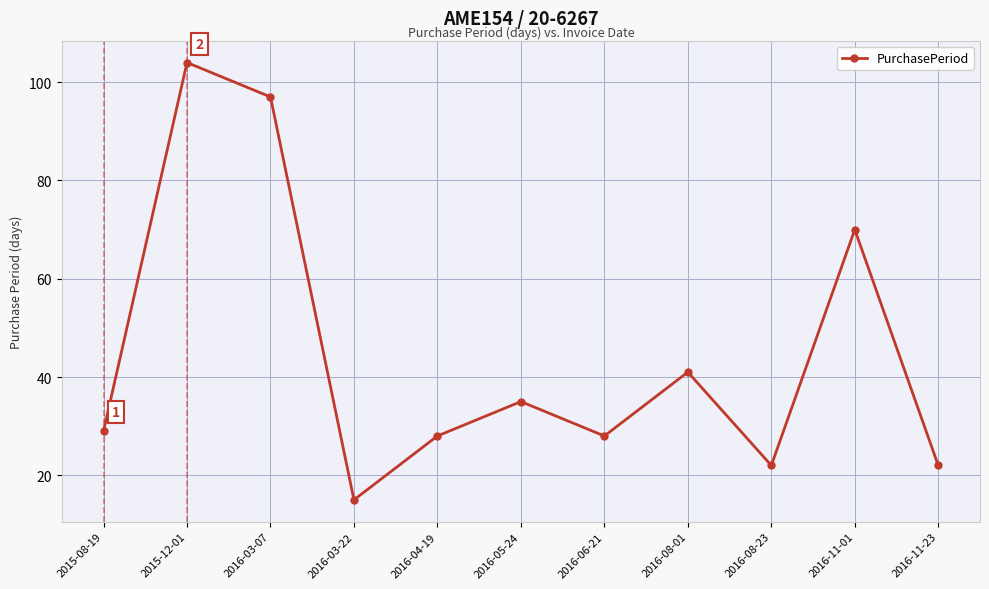

What is the greatest value displayed?

104